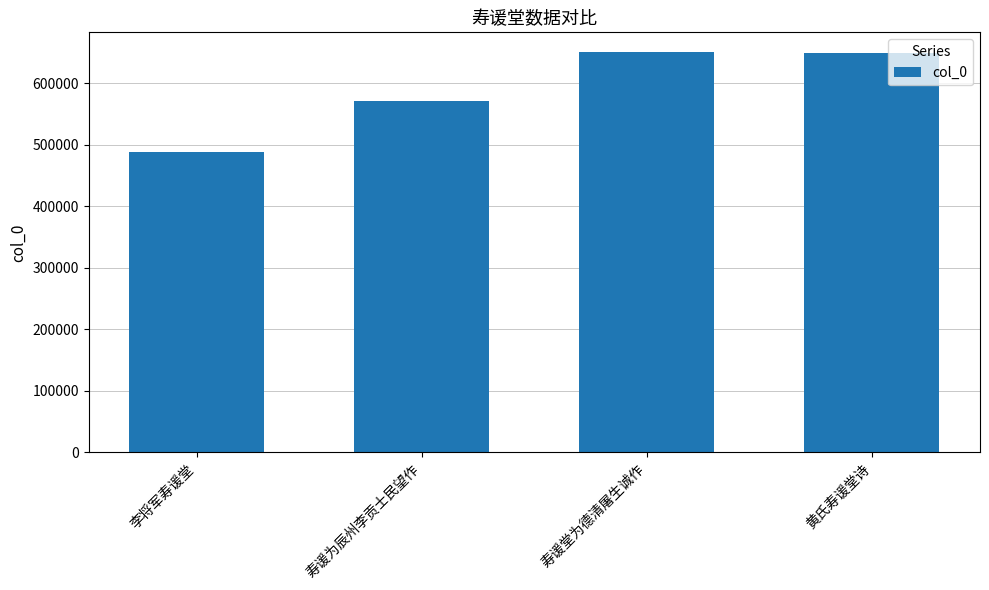

The value at 寿谖为辰州李贡士民望作 is 571041. True or false?

True